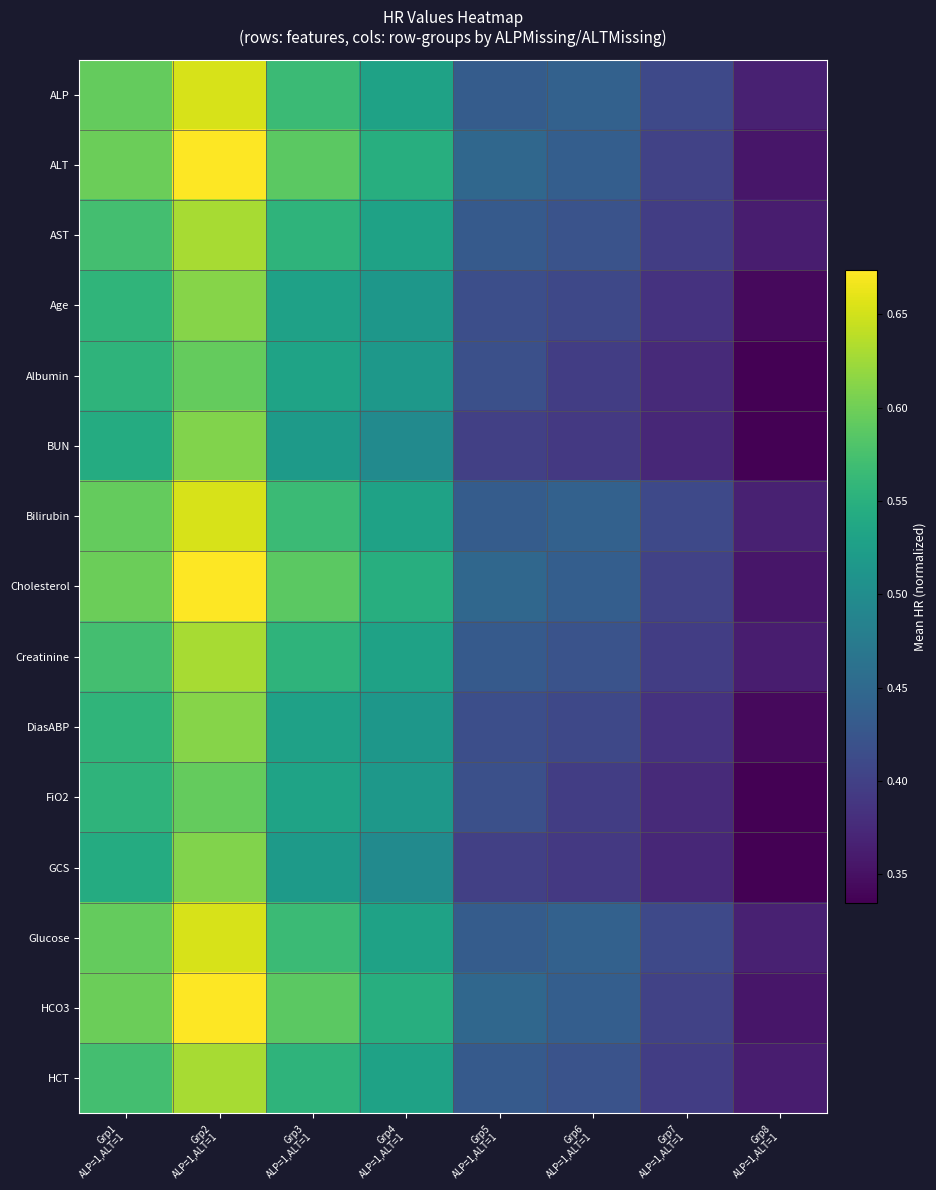

Between Grp2
ALP=1,ALT=1 and Grp5
ALP=1,ALT=1, which is larger?

Grp2
ALP=1,ALT=1